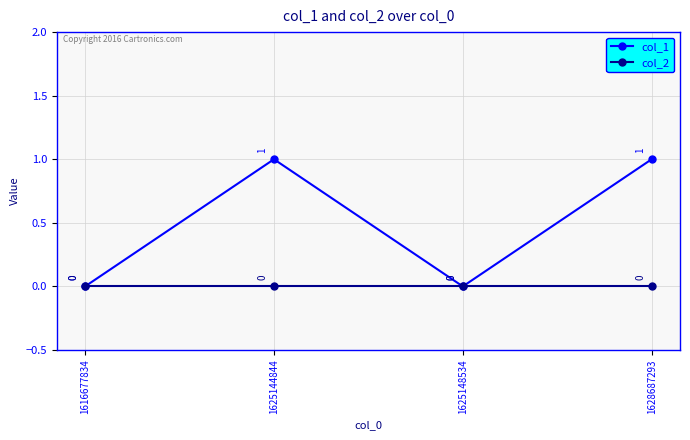

Rank the series by their maximum value, from highest to lowest.

col_1, col_2